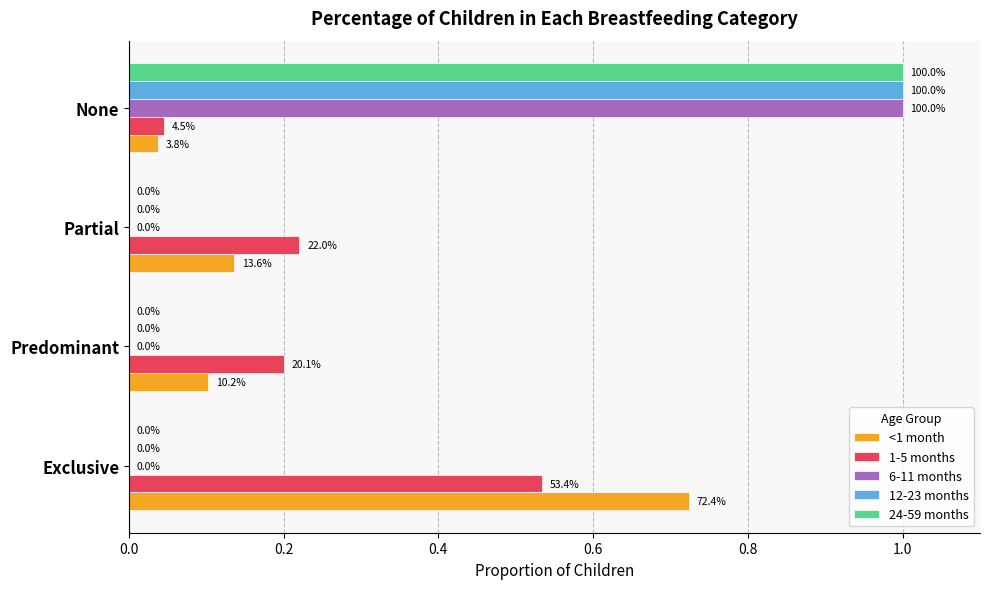

What are all the series names shown in the legend?

<1 month, 1-5 months, 6-11 months, 12-23 months, 24-59 months